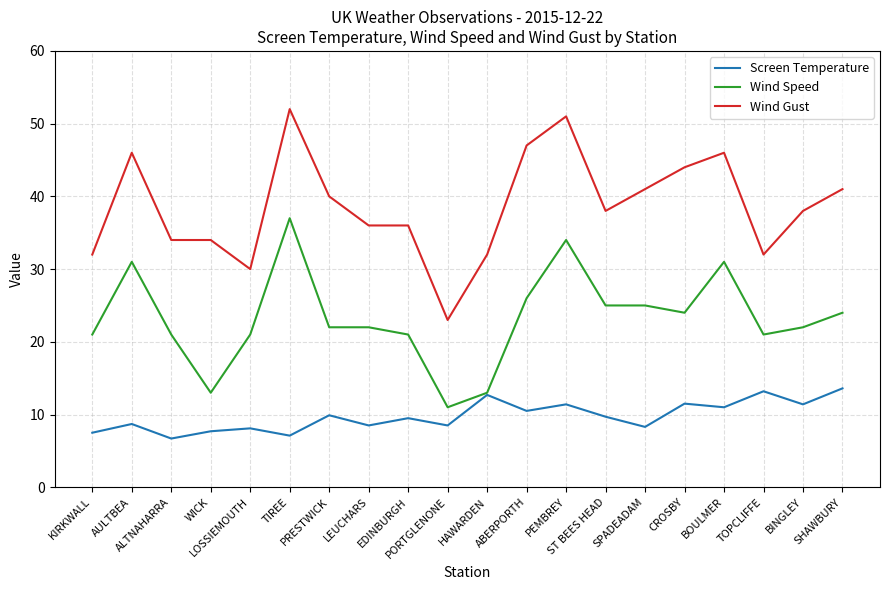

Which series has the largest total across all categories?

Wind Gust